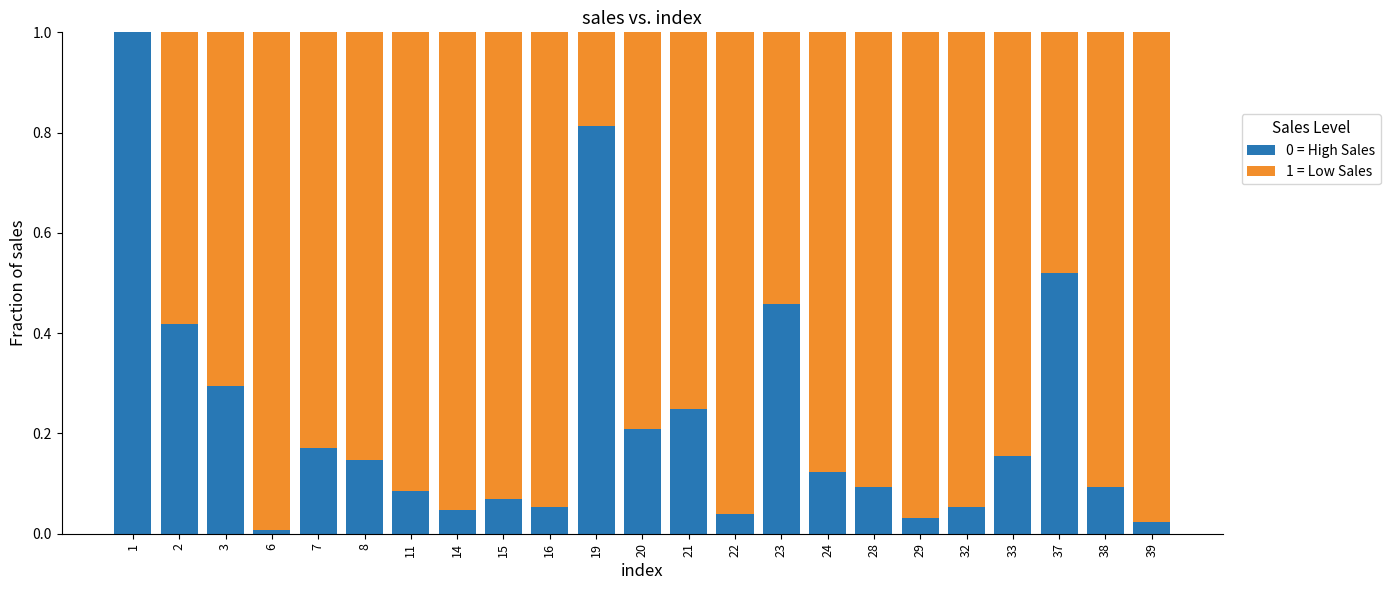

The 0 = High Sales series shows 0.8 at 19. True or false?

True